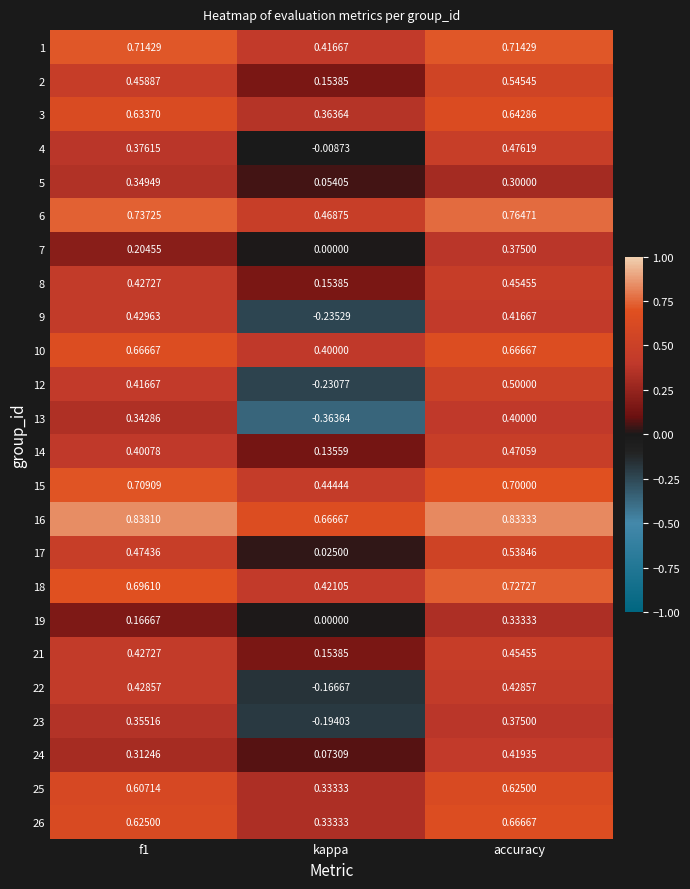

At which category is the sum across all series the highest?

accuracy